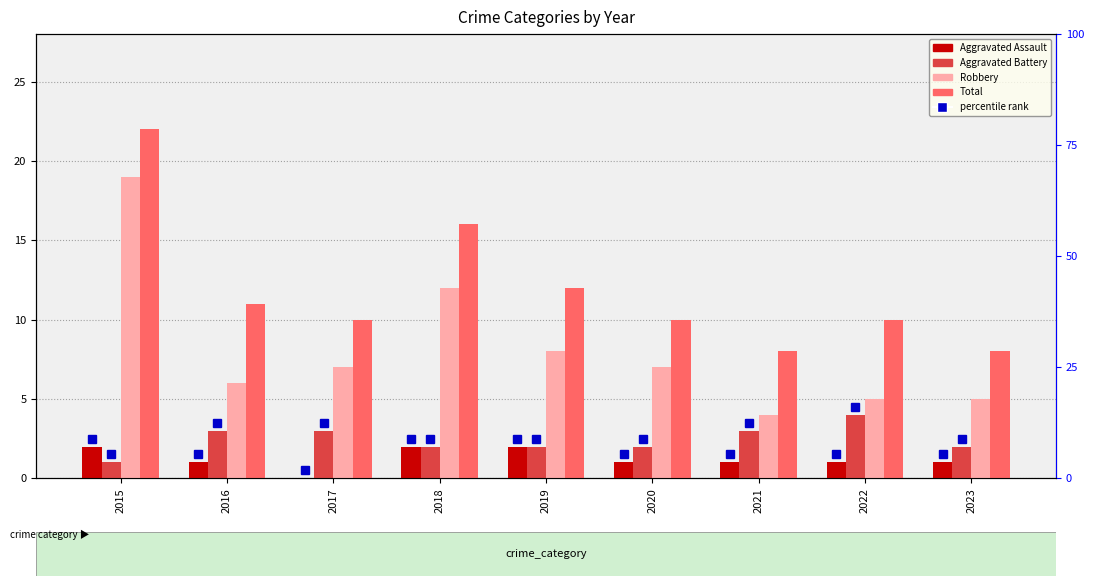

What is the greatest value displayed?

22